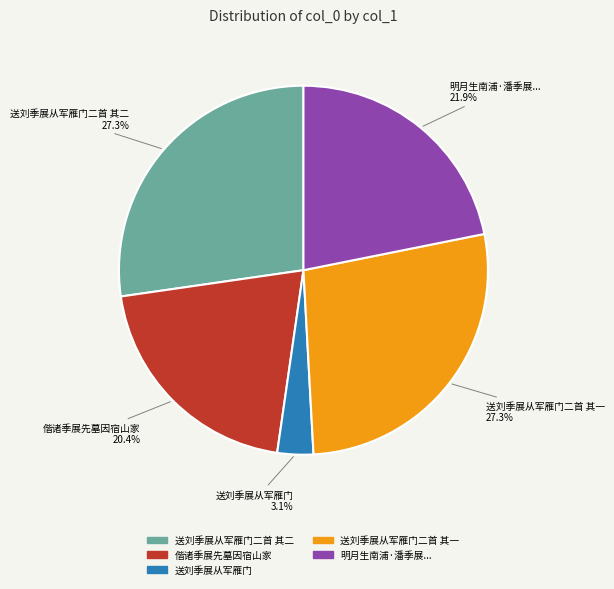

Is there any slice that represents more than half of the pie?

No